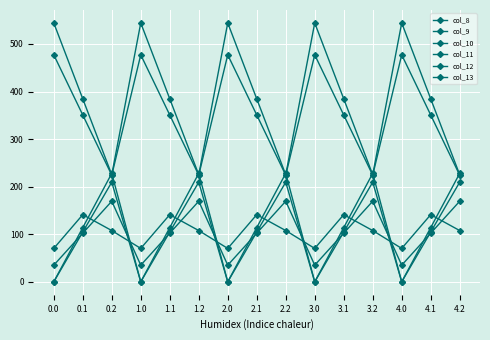

Does the chart display data point markers on the line(s)?

Yes